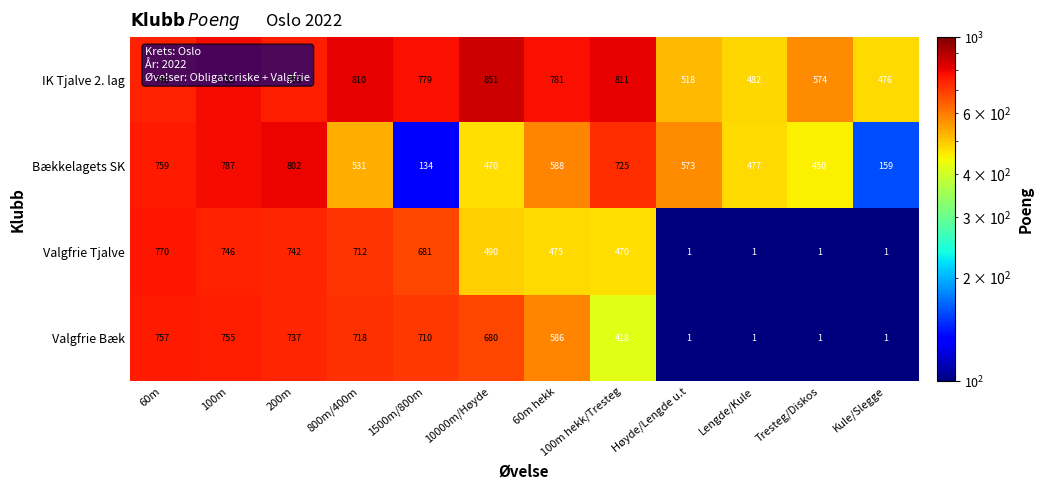

The value of Valgfrie Tjalve at Lengde/Kule is 0. True or false?

False